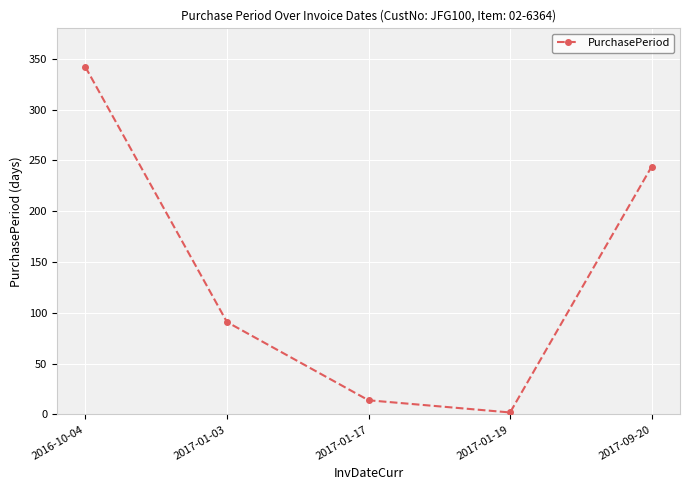

What is the difference between the values at 2017-01-17 and 2016-10-04?

328